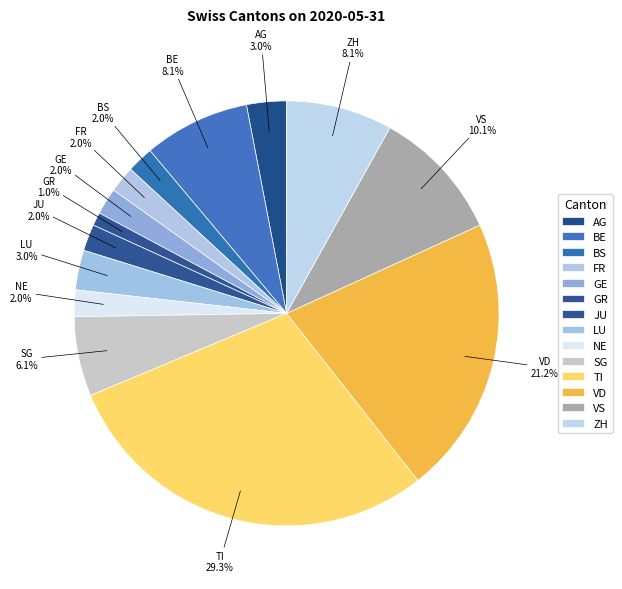

Count the number of slices in the pie.

14